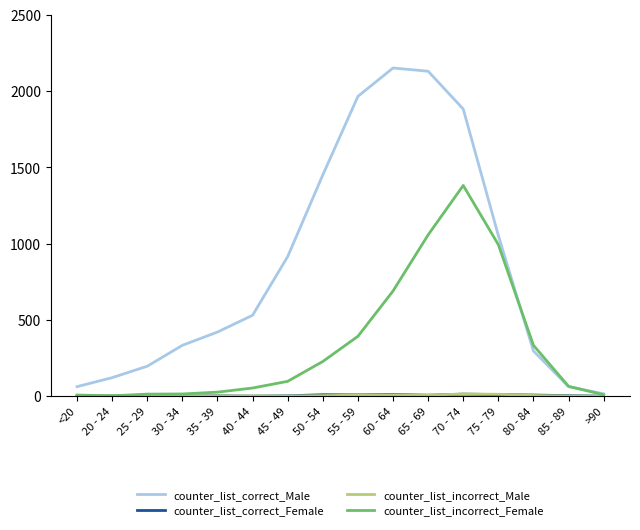

What is the maximum value for counter_list_incorrect_Female?

1381